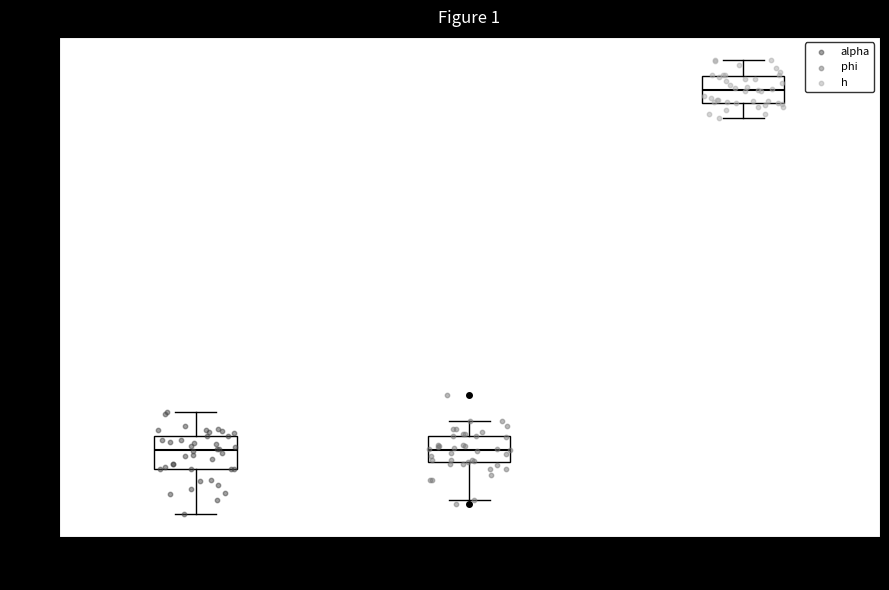

Reading left to right, transcribe this box plot: for each box, give where its median line is, the range the box spans, and where its two whiskers end, as read against the y-axis. The values are not printed on the chart, so give them approximately, as read against the axis.

alpha: median 0.30, box 0.28 to 0.32, whiskers 0.23 to 0.35
phi: median 0.30, box 0.29 to 0.32, whiskers 0.24 to 0.34
h: median 0.73, box 0.71 to 0.74, whiskers 0.69 to 0.76